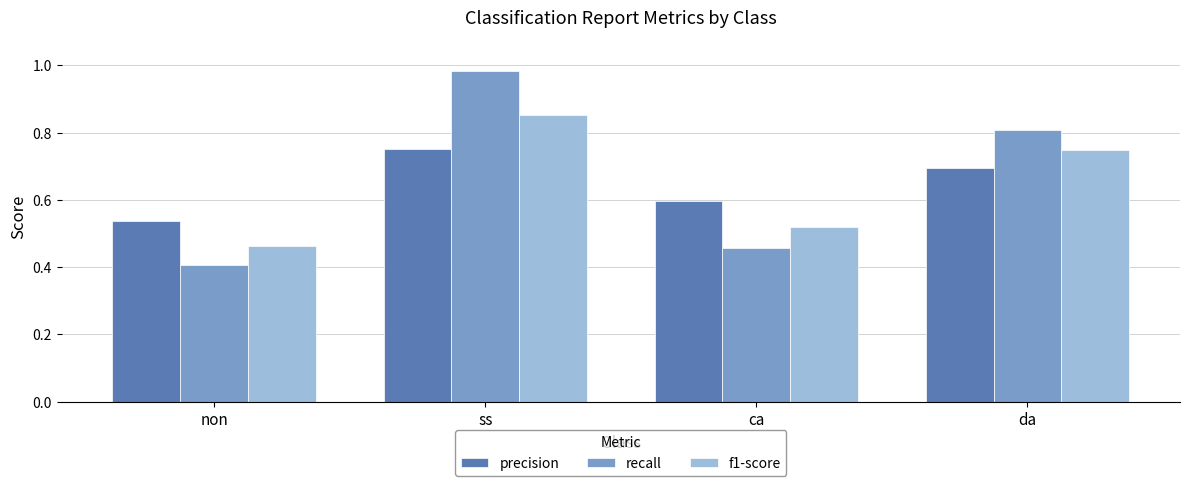

How many series are shown in this chart?

3